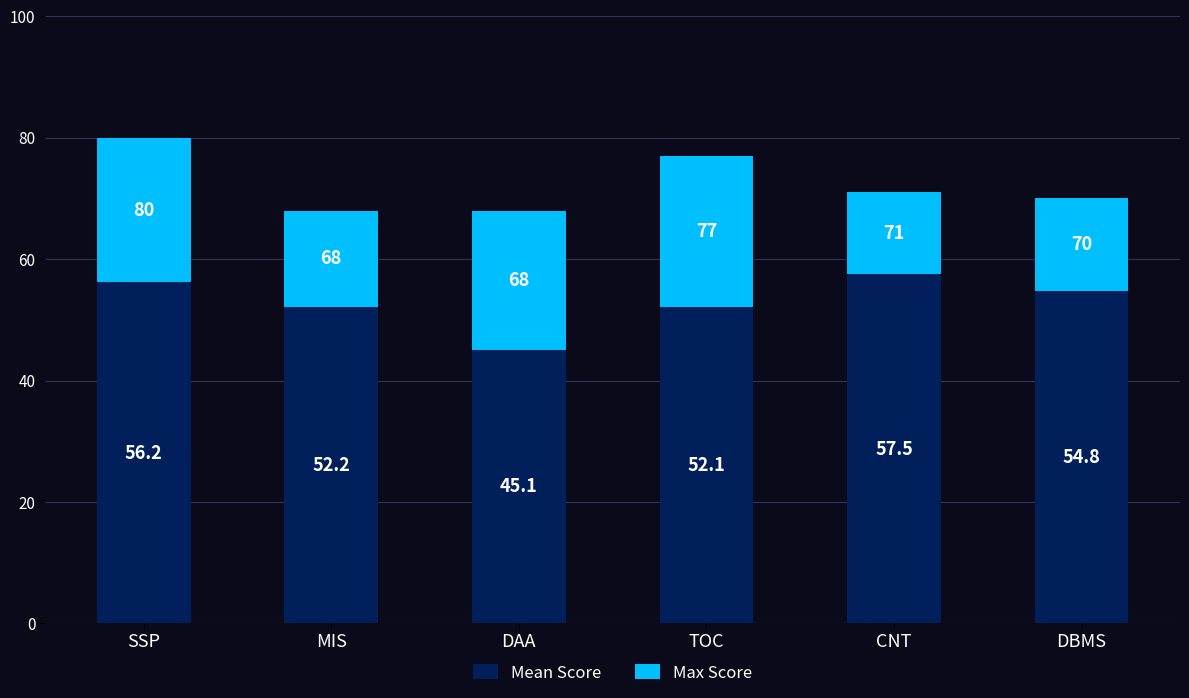

At which label is Mean Score closest to 51?

TOC